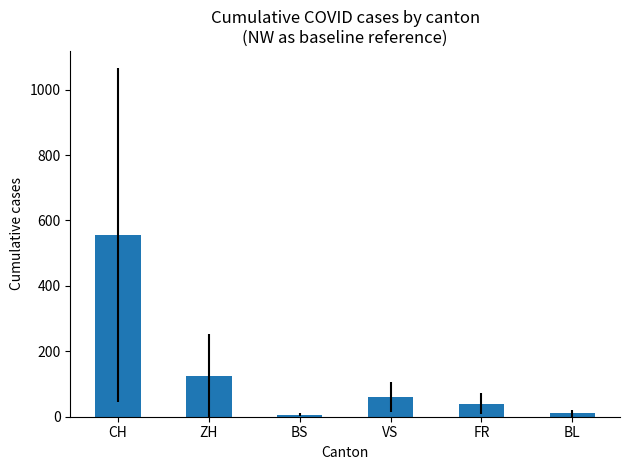

The value at CH is 153.3. True or false?

False